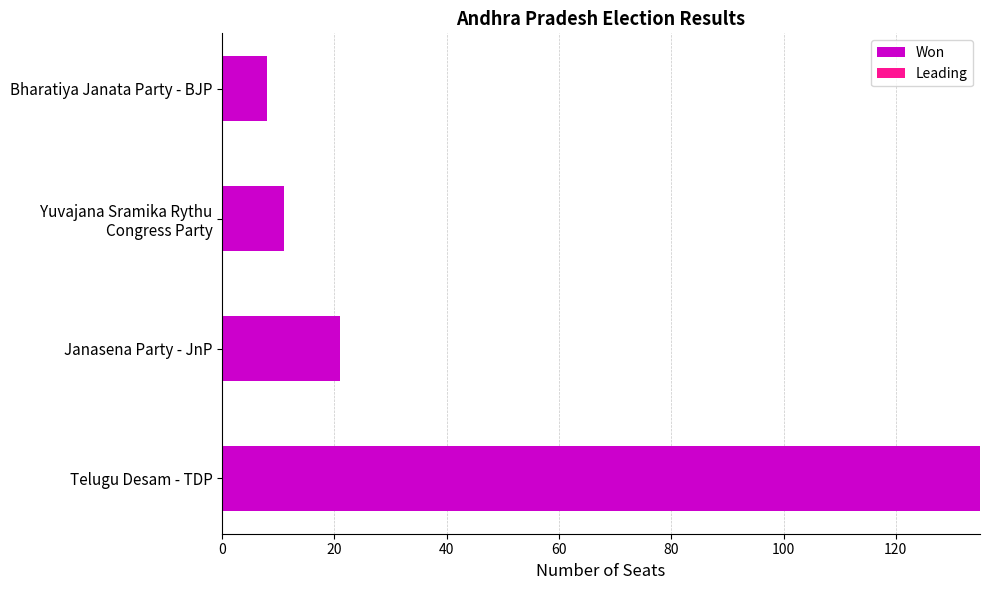

Reading top to bottom, list all the values displayed in this chart.

8	11	21	135